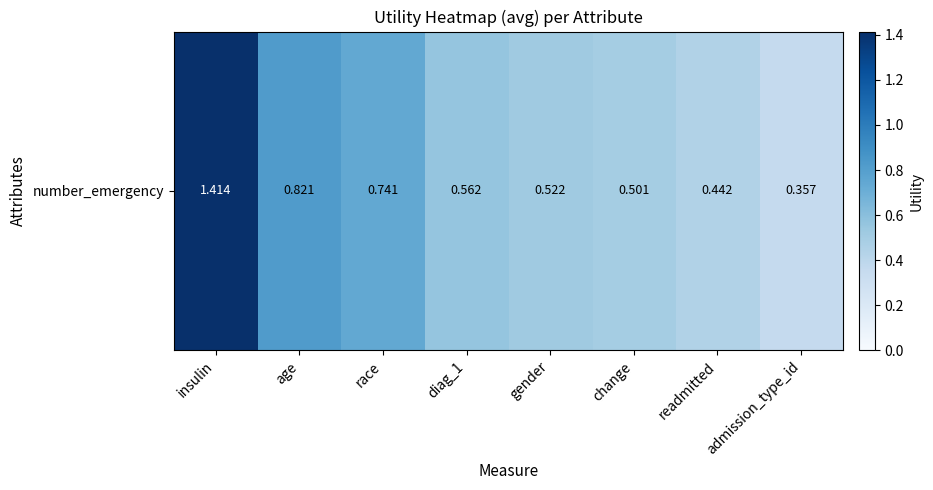

Count the number of data series in this chart.

1